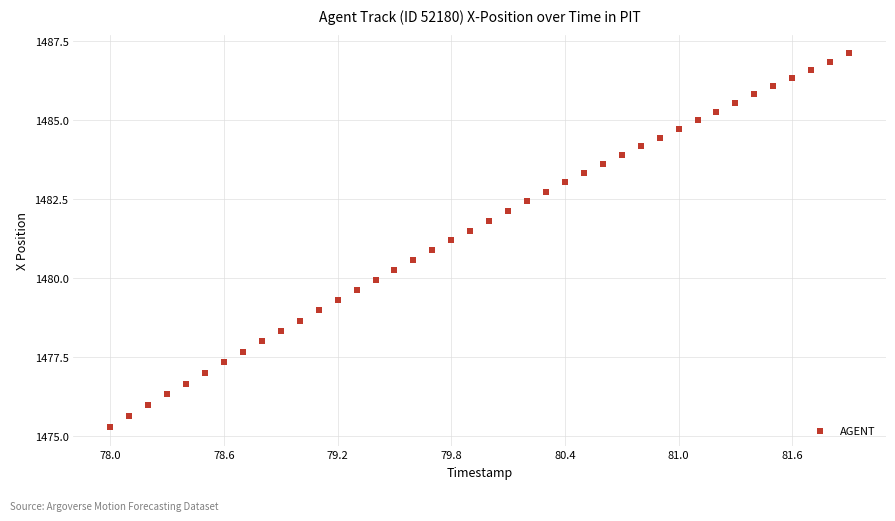

What is the range of Y values (max minus min)?

11.8